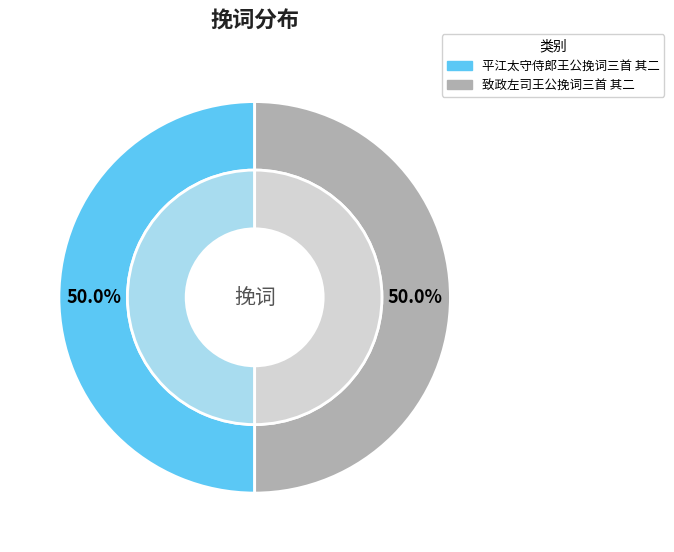

Does 平江太守侍郎王公挽词三首 其二 represent more than half of the total?

Yes